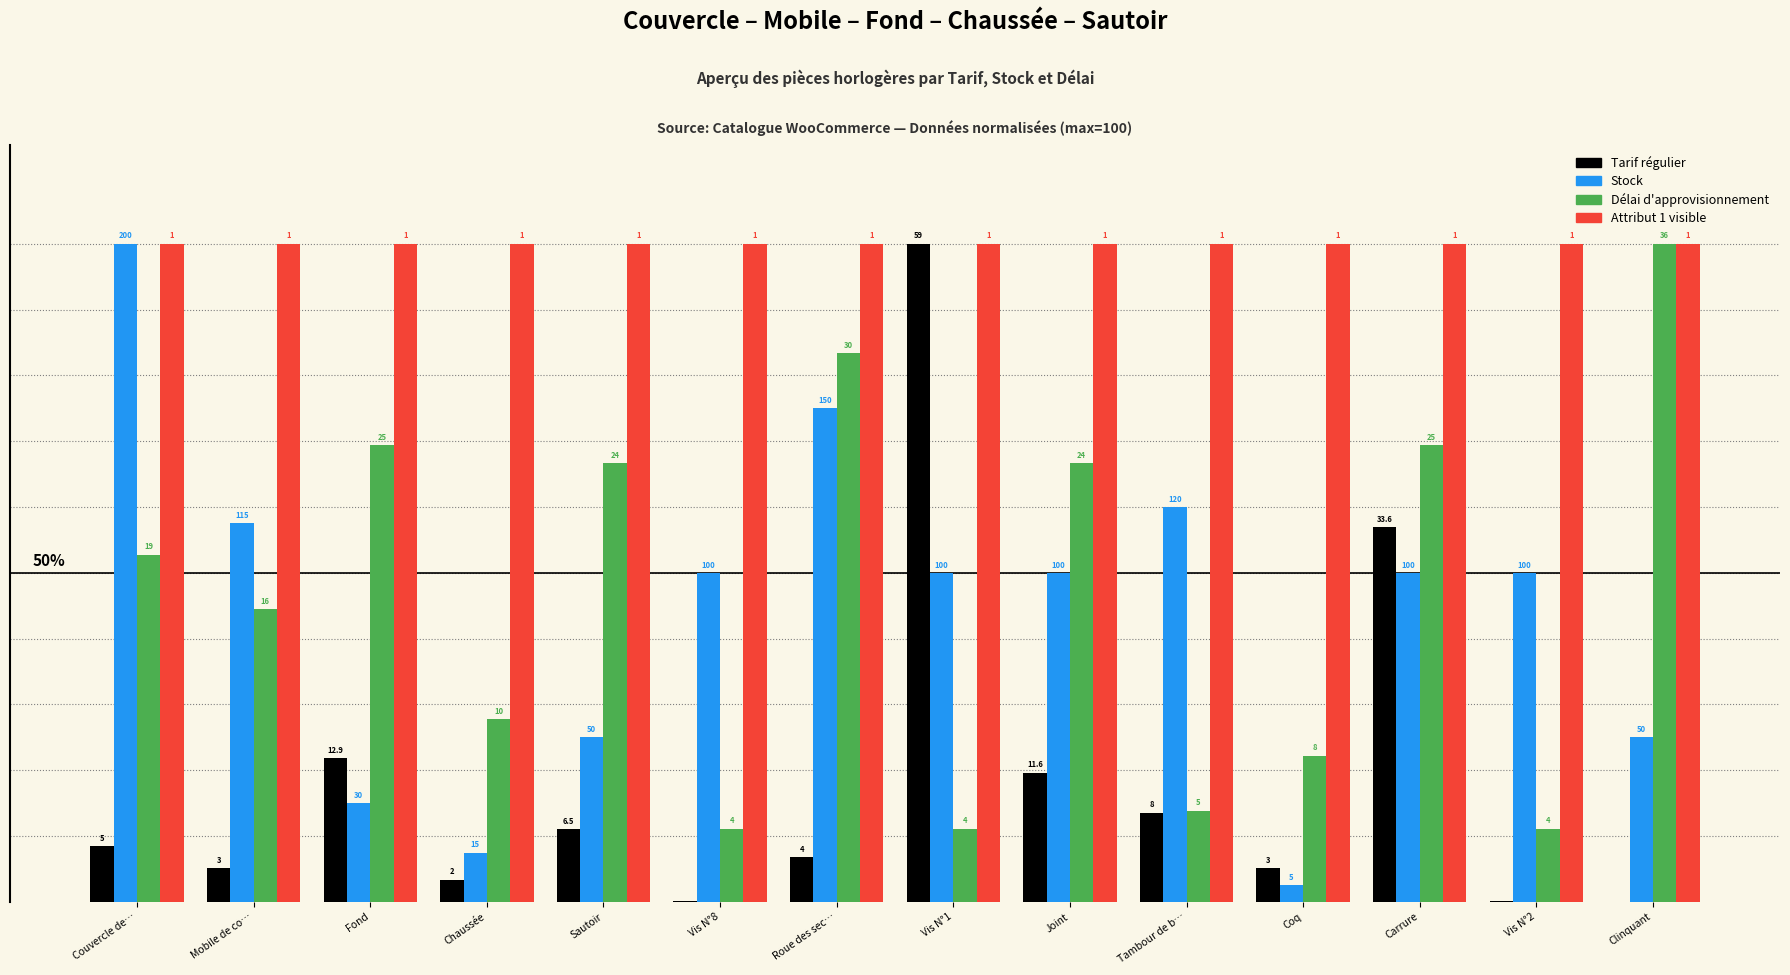

What are all the series names shown in the legend?

Tarif régulier, Stock, Délai d'approvisionnement, Attribut 1 visible